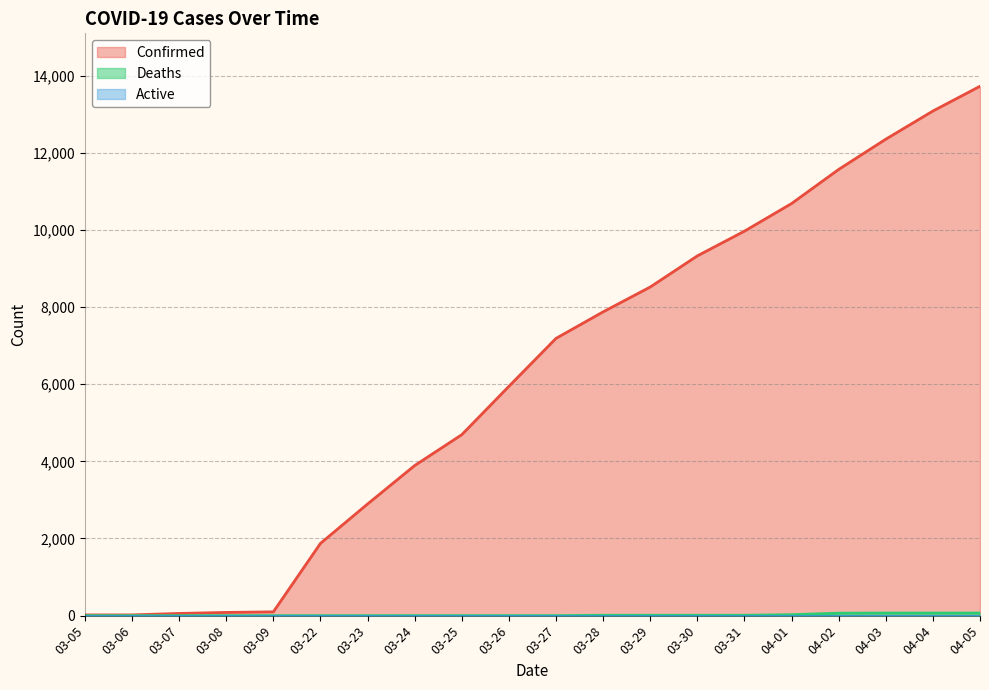

True or false: Confirmed has a value of 19119 at 04-02.

False